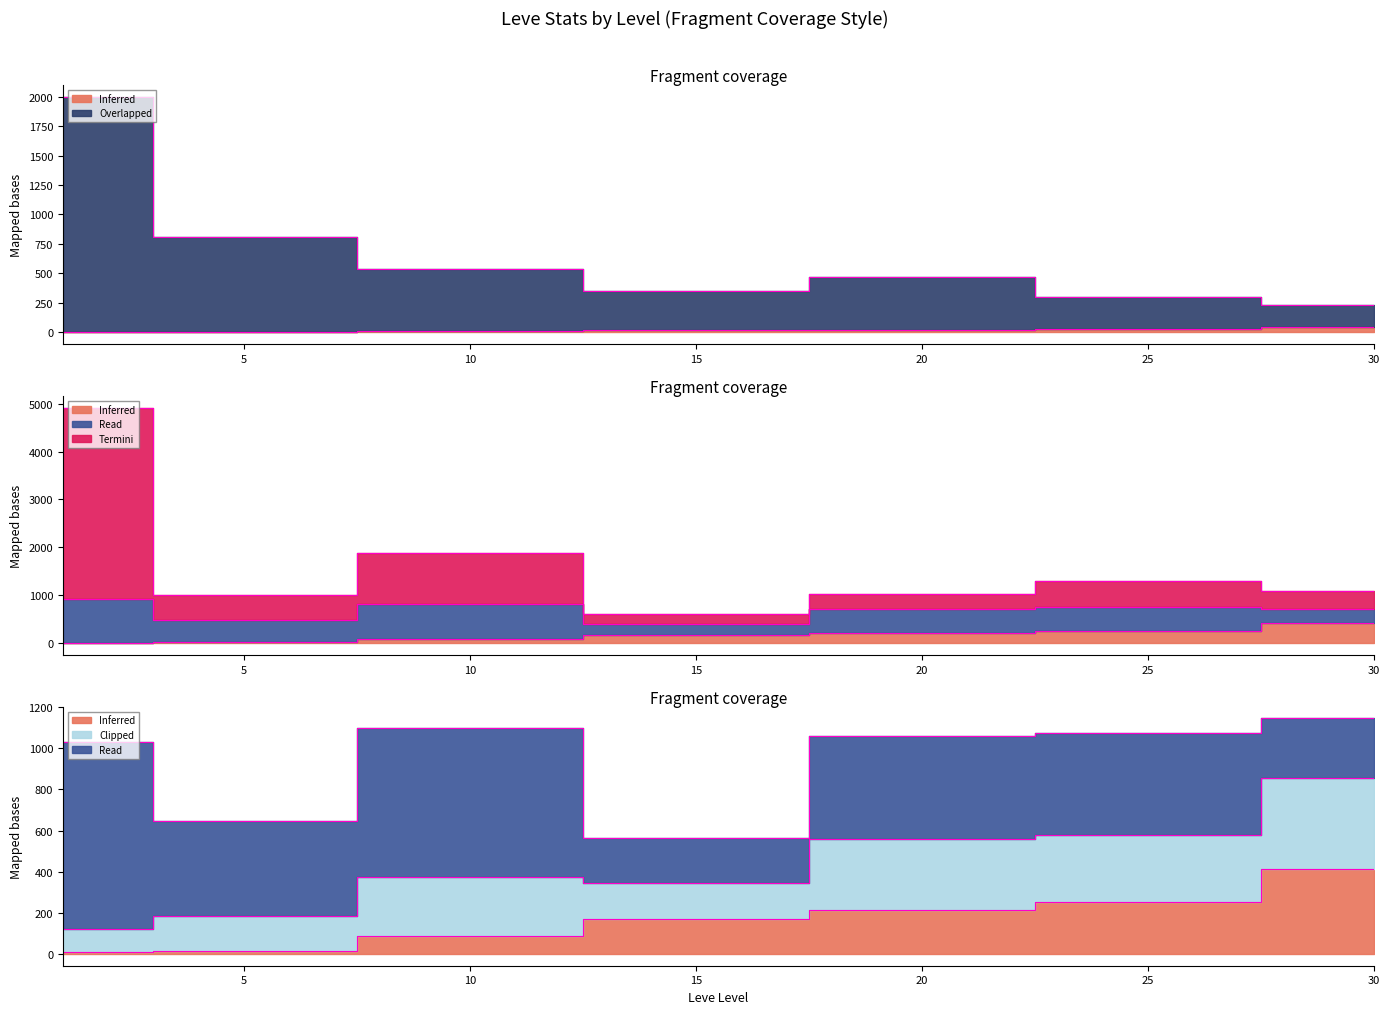

What is the sum of the Leve EXP values at 5 and 10?

103.5